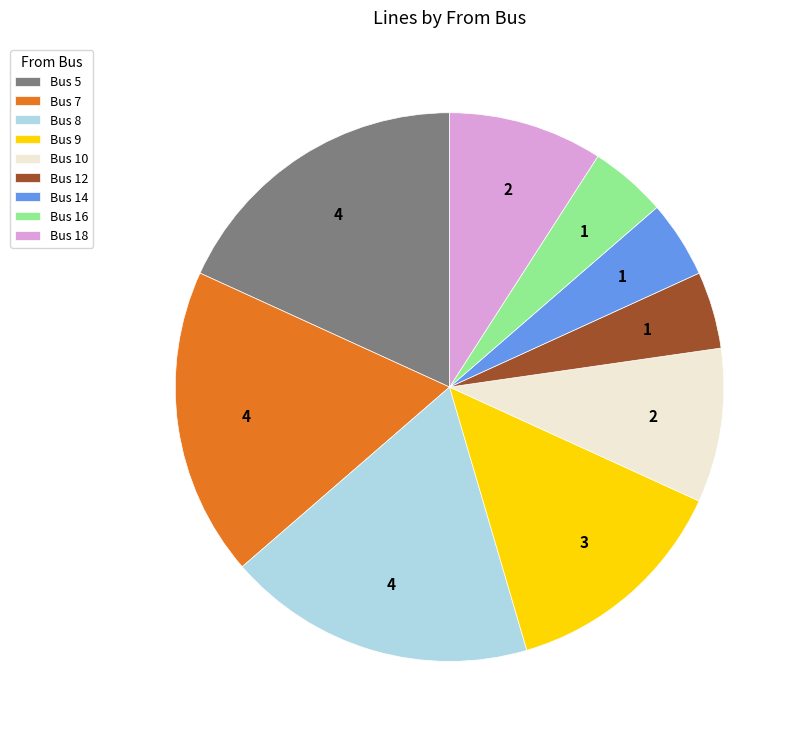

What is the ratio of the value at Bus 16 to the value at Bus 14?

1.0